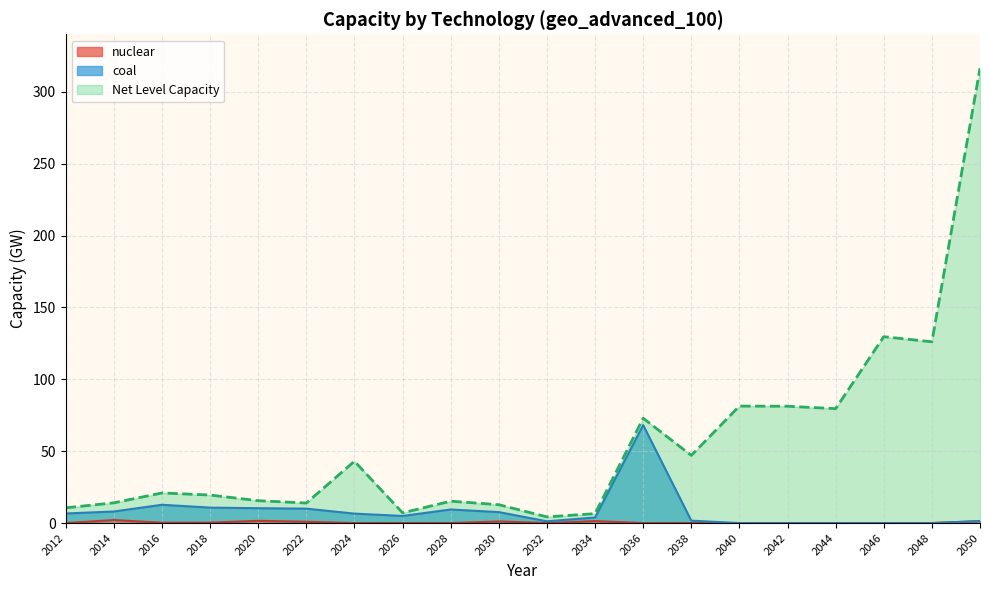

What is the difference between the second highest and second lowest values in the coal series?

12.7